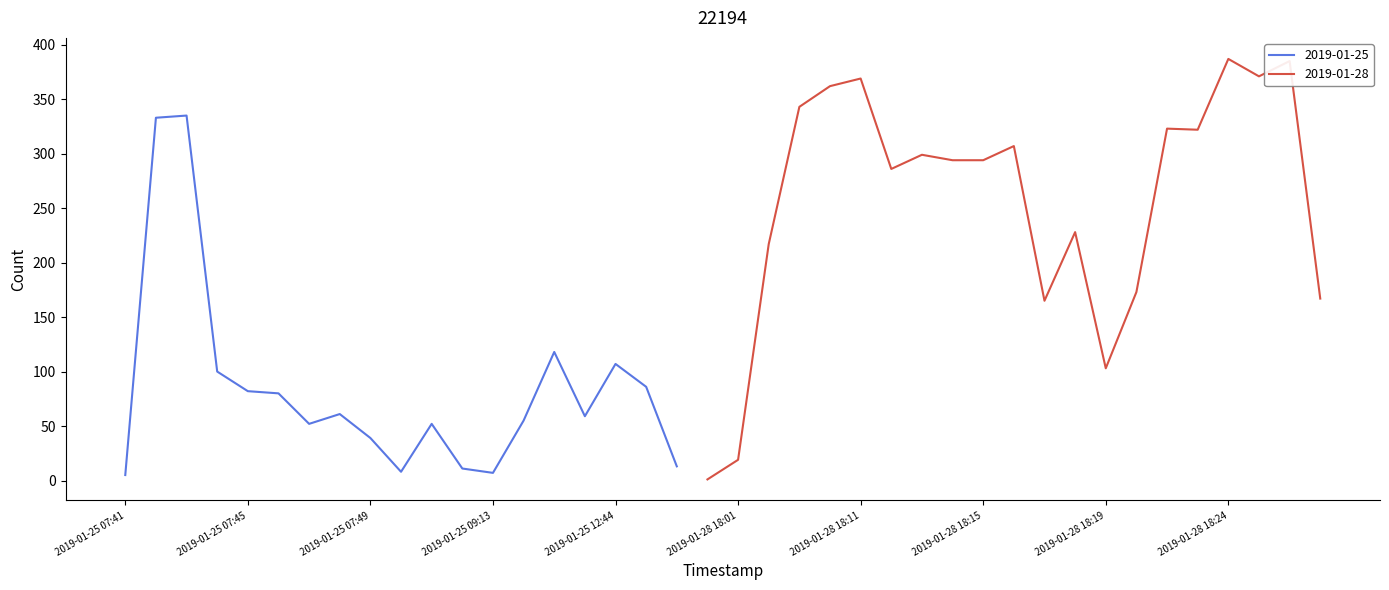

True or false: the data shows 96 at 2019-01-28 18:23.

False